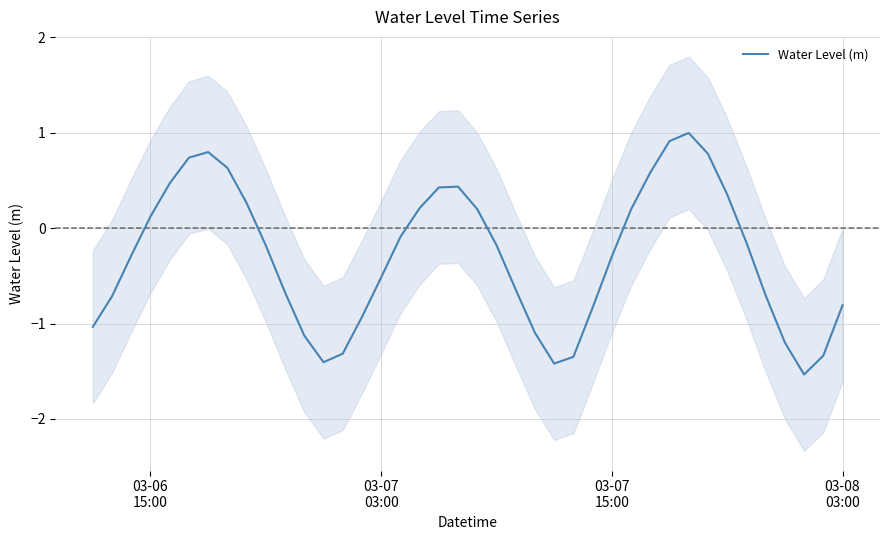

How many lines are shown in the chart?

1